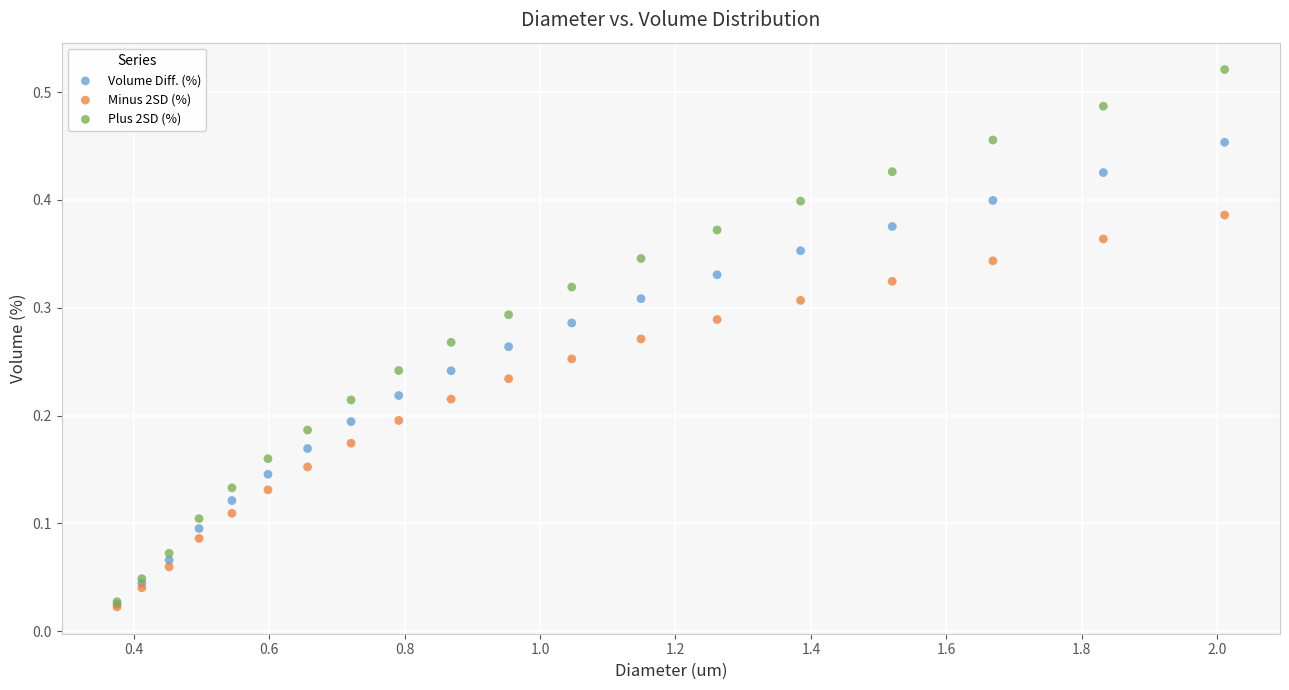

Which series has the largest Y range (max minus min)?

Plus 2SD (%)